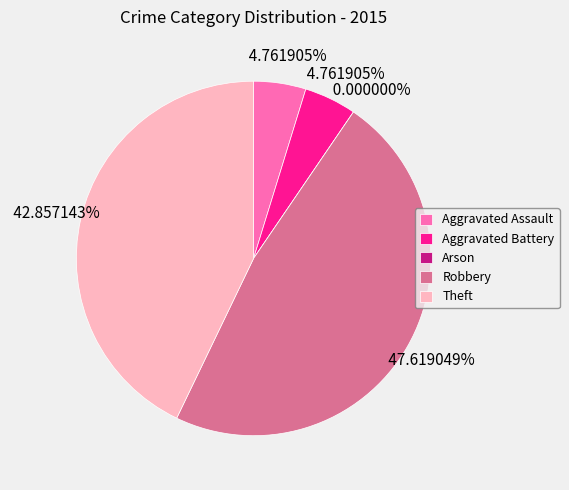

Is there any slice that represents more than half of the pie?

No